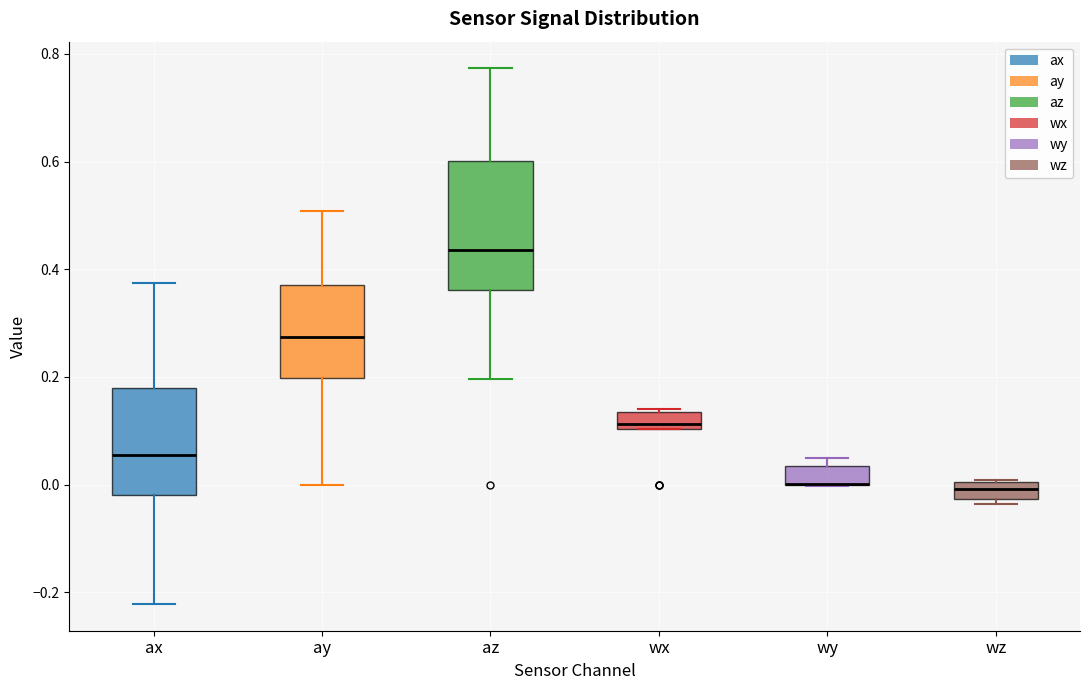

Comparing the boxes themselves (not the whiskers), which one is the tallest?

az